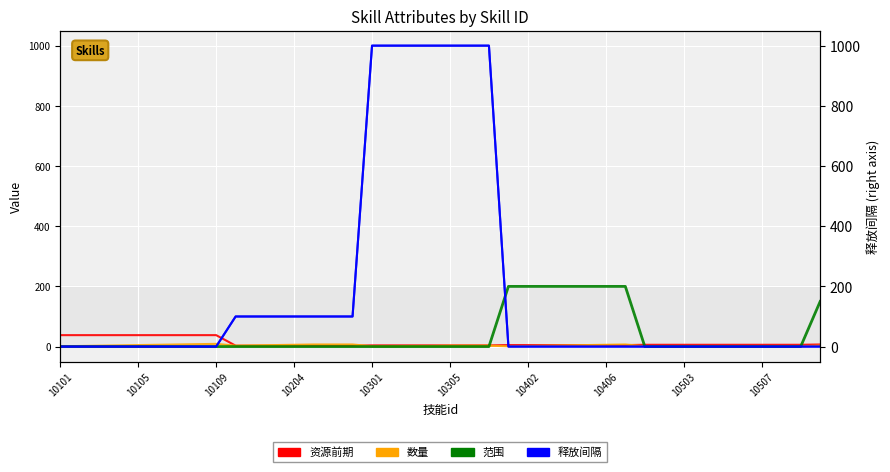

Between 12 and 13, which series saw the biggest shift?

数量